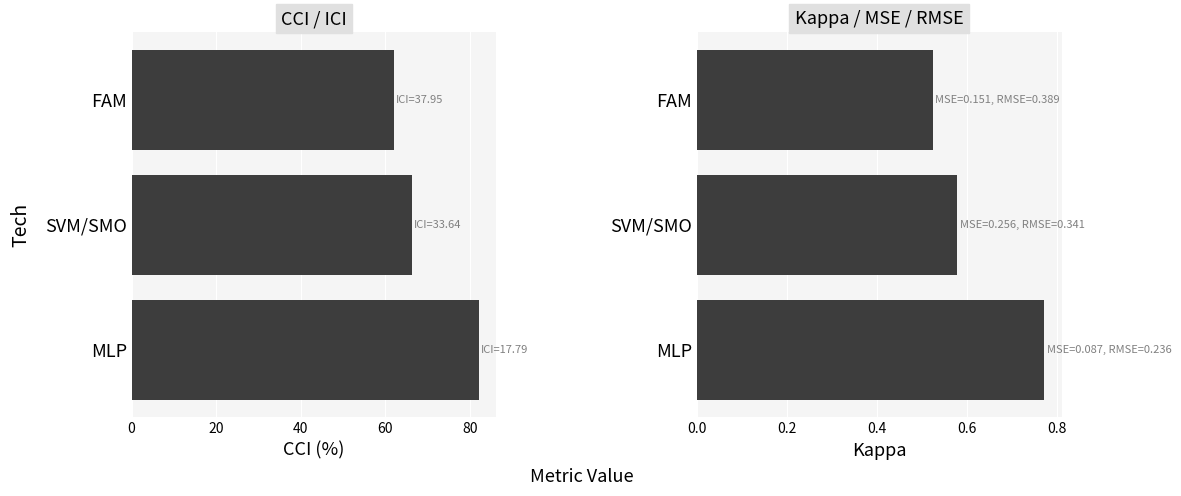

Between FAM and MLP, which is larger?

MLP